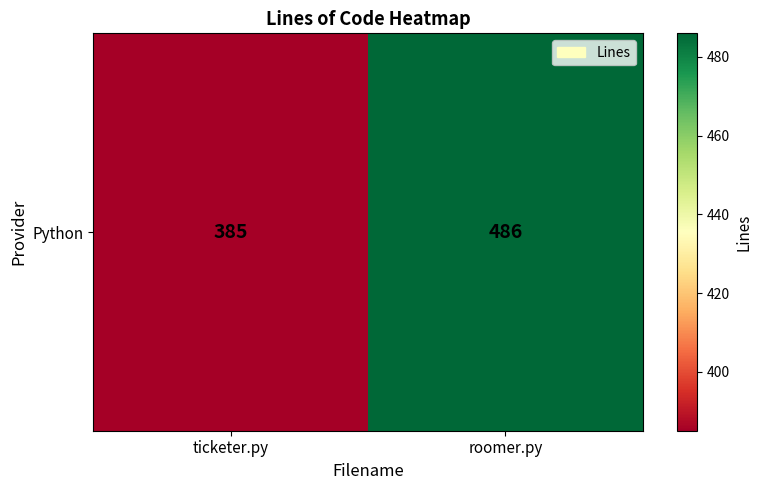

What is the change in value from ticketer.py to roomer.py?

+101